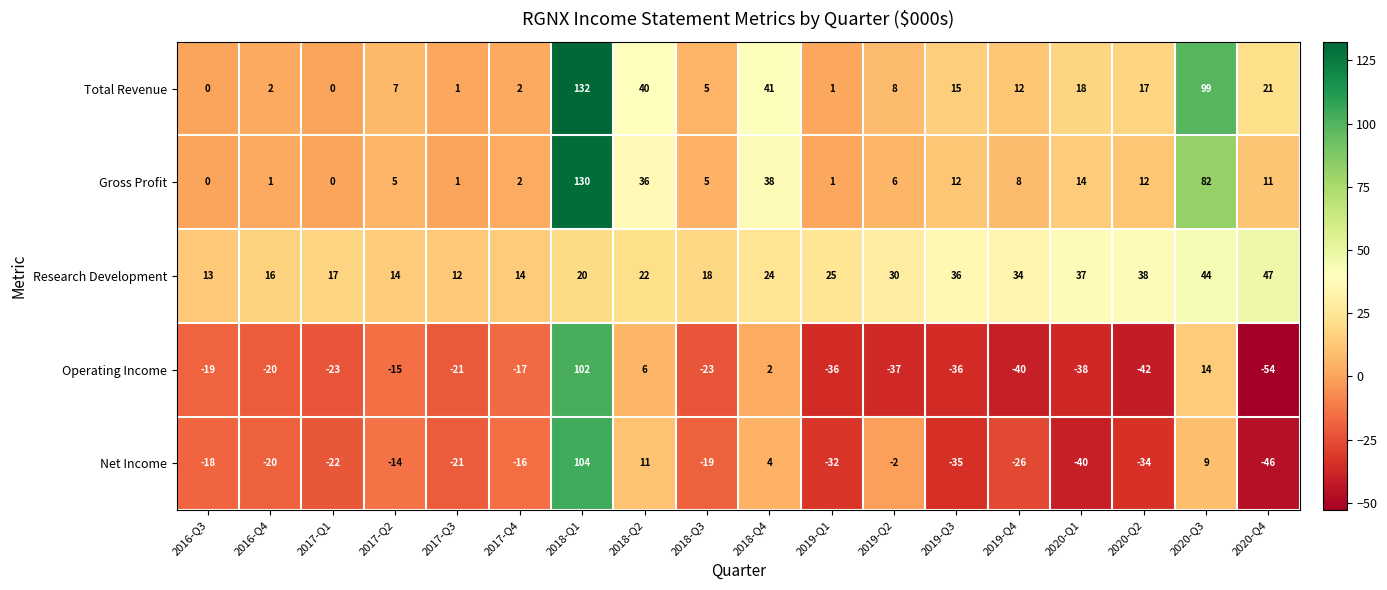

What is the minimum value for Operating Income?

-54